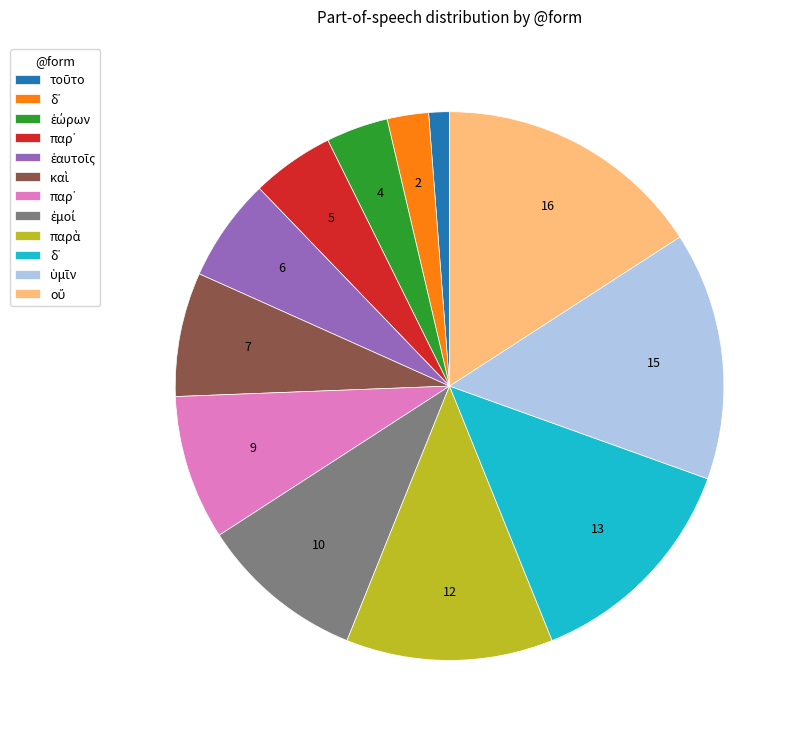

Is there a majority slice in this chart?

No